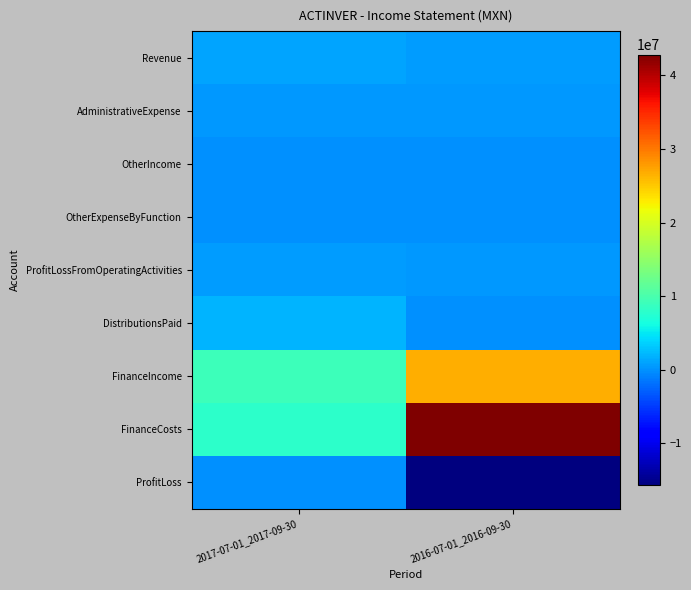

Which series has the widest spread of values?

FinanceCosts